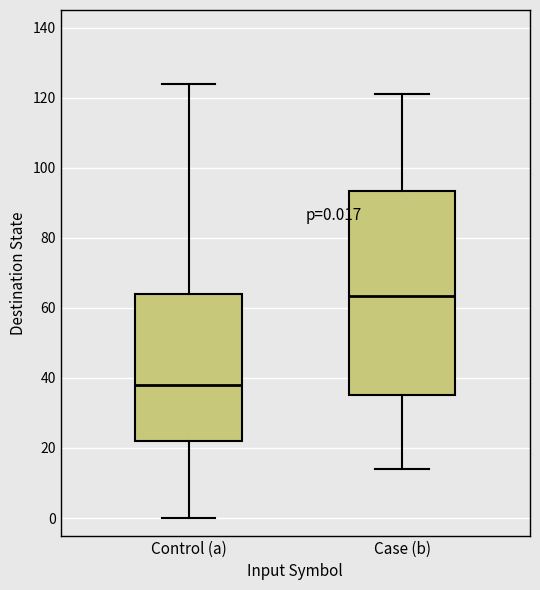

Which box's median line is the lowest?

Control (a)